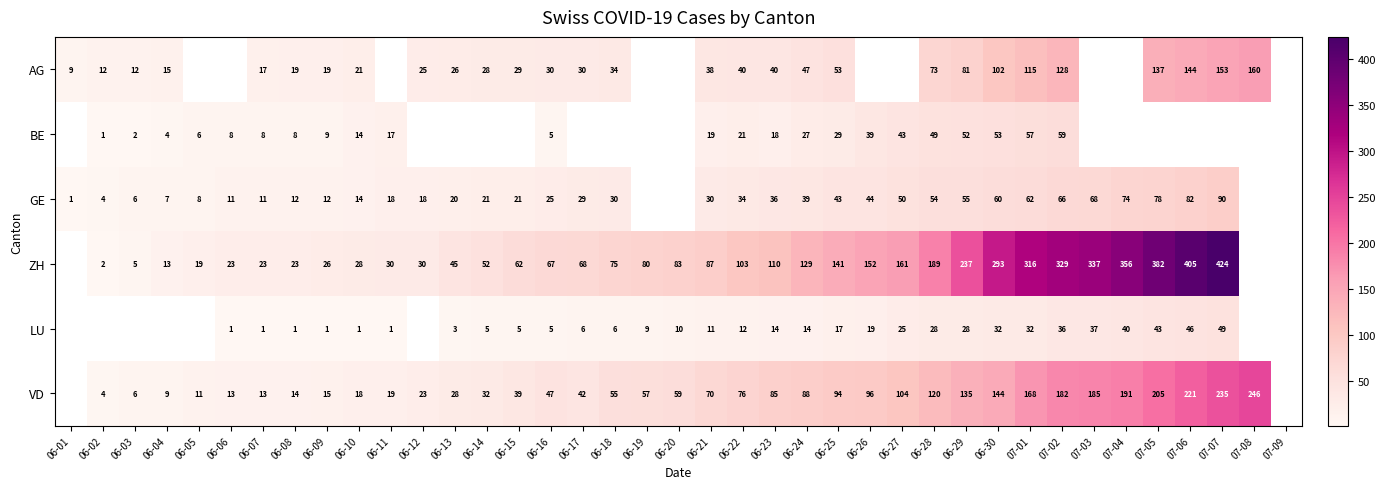

What is the minimum value shown in the chart?

1.0